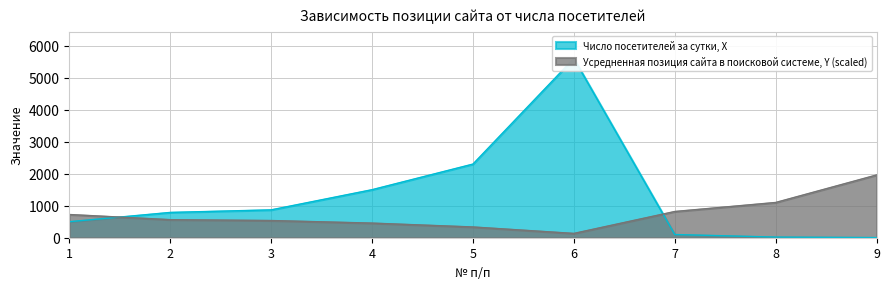

True or false: Усредненная позиция сайта в поисковой системе, Y has a value of 818.9 at 7.

True